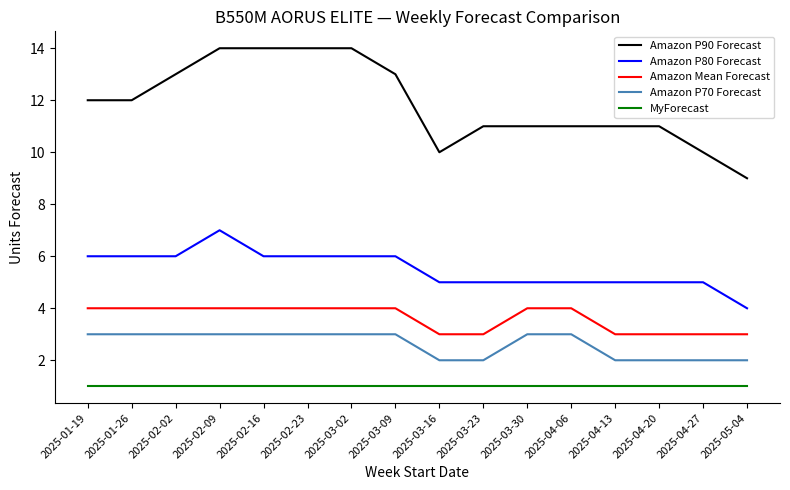

True or false: Amazon Mean Forecast has a value of 2 at 2025-04-13.

False